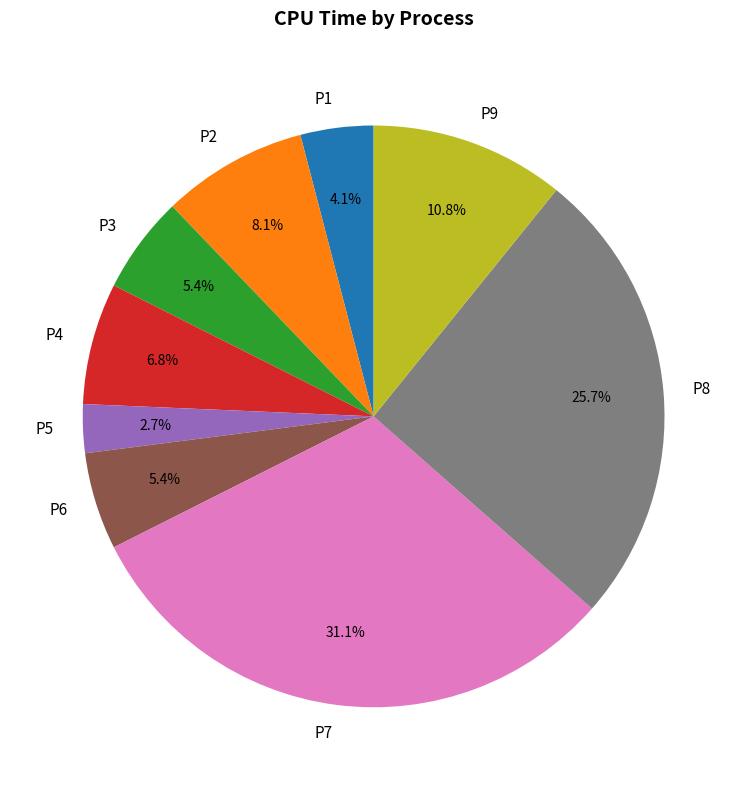

What portion of the pie excludes P2?

91.9%